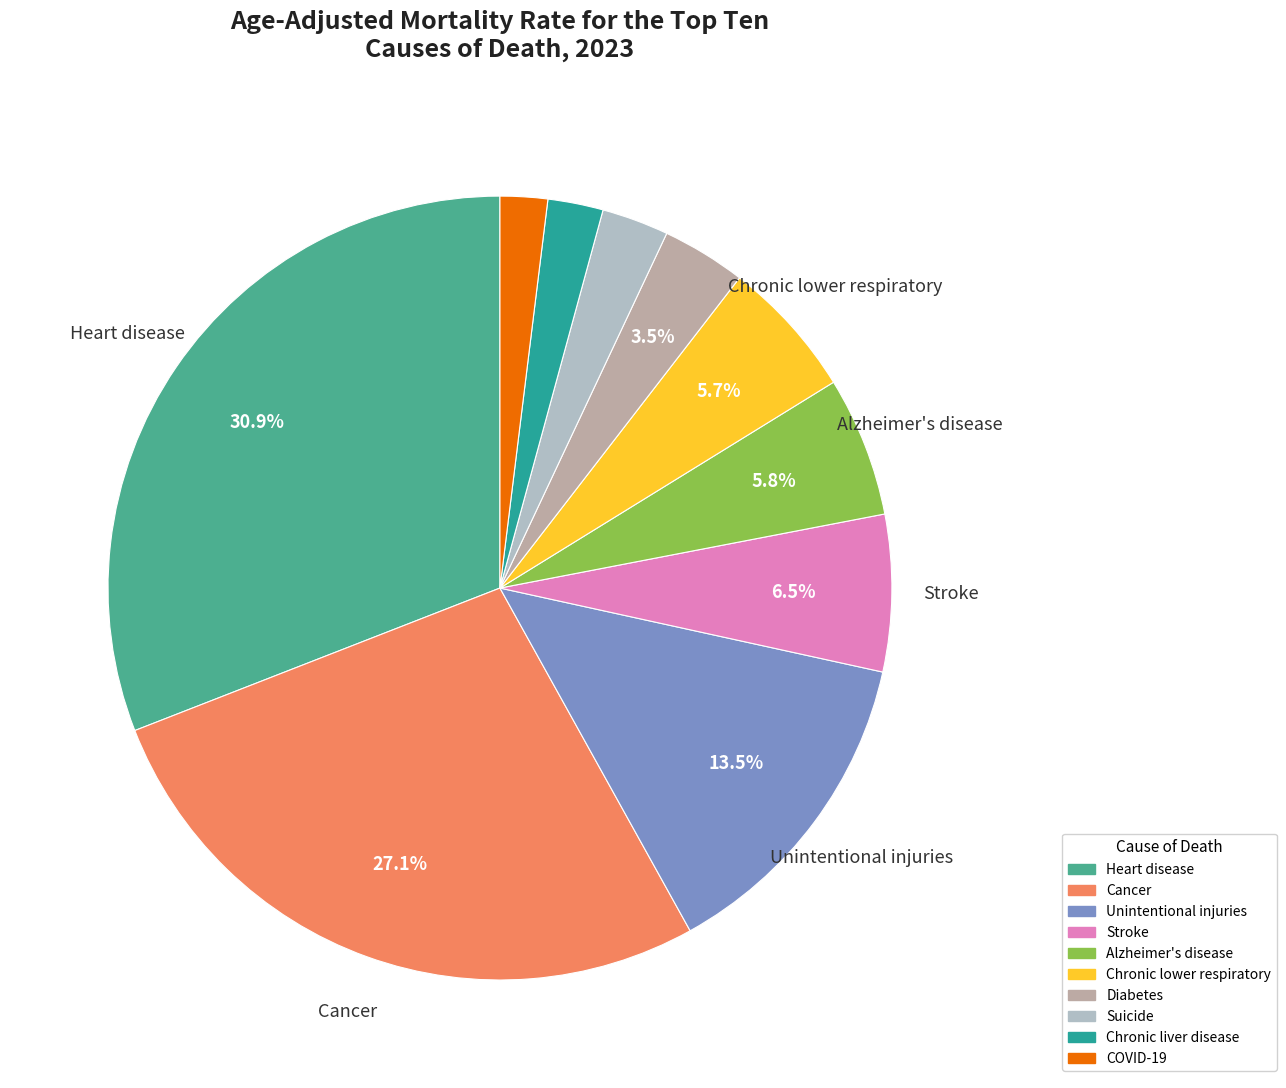

Approximately how many times larger is the value at Chronic liver disease compared to Alzheimer's disease?

0.4